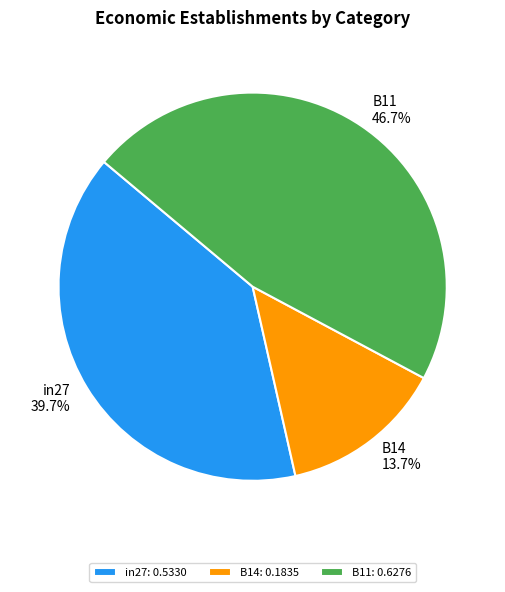

Which slice is the largest?

B11